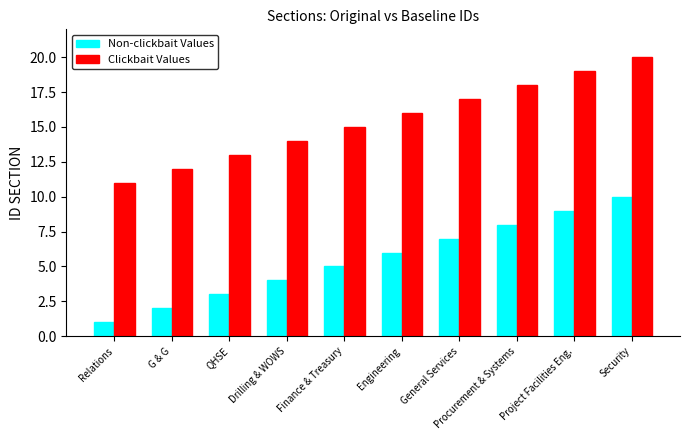

Reading left to right, transcribe all the data shown in this chart.

Non-clickbait Values: 1	2	3	4	5	6	7	8	9	10
Clickbait Values: 11	12	13	14	15	16	17	18	19	20